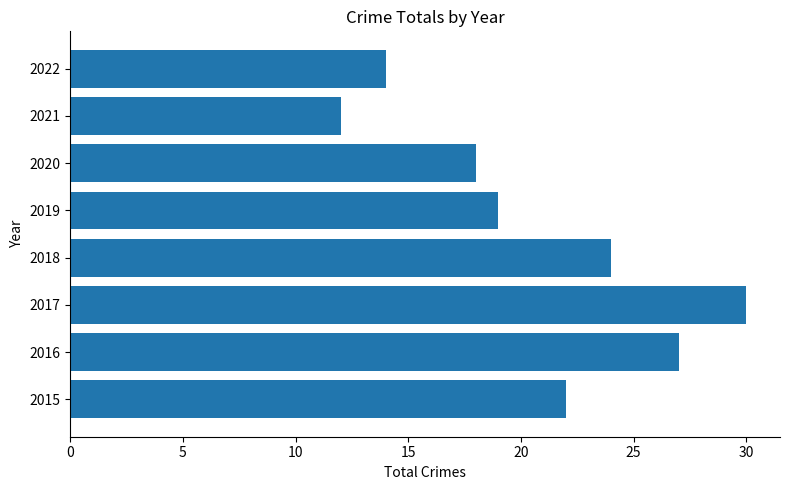

What is the greatest value displayed?

30